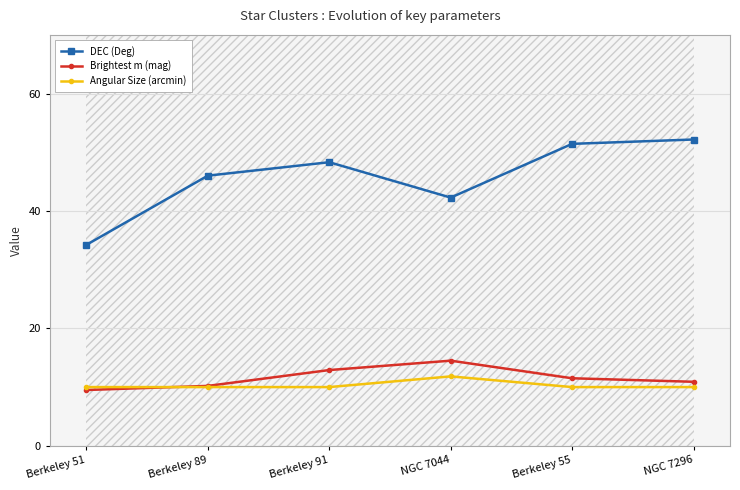

True or false: Brightest m (mag) has more than 0 interior local peaks.

True